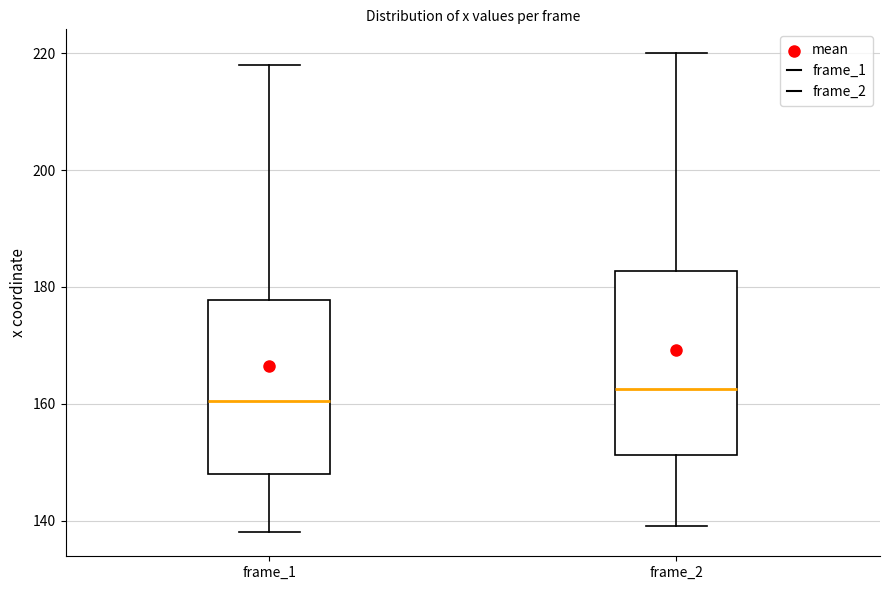

Reading left to right, transcribe this box plot: for each box, give where its median line is, the range the box spans, and where its two whiskers end, as read against the y-axis. The values are not printed on the chart, so give them approximately, as read against the axis.

frame_1: median 160, box 148 to 178, whiskers 138 to 218
frame_2: median 162, box 152 to 182, whiskers 140 to 220